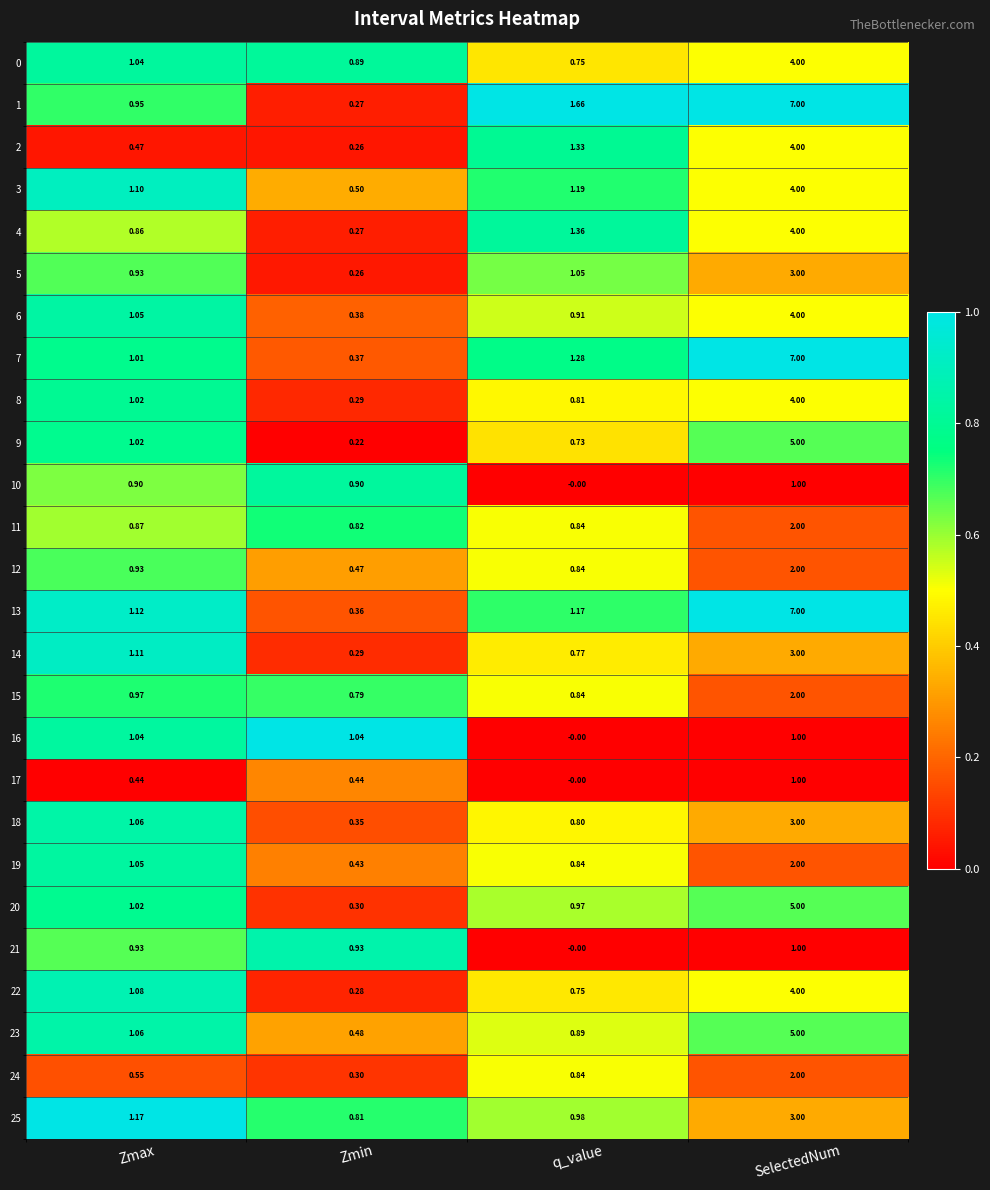

At which label does 2 reach its peak?

SelectedNum